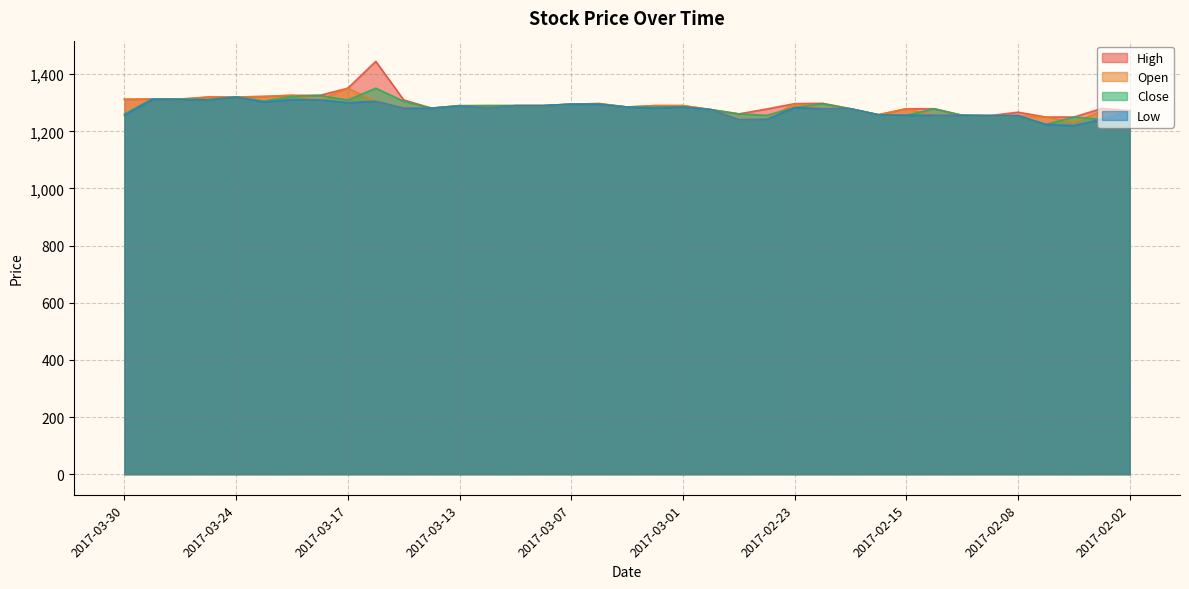

Reading left to right, extract all data points from this chart.

High: 1312	1313	1313	1320	1320	1322	1326	1326	1351	1445	1310	1281	1290	1290	1290	1290	1295	1297	1285	1290	1290	1276	1261	1278	1297	1298	1279	1258	1279	1279	1256	1255	1267	1250	1250	1280	1272
Open: 1312	1313	1311	1320	1320	1322	1326	1310	1351	1305	1281	1281	1290	1281	1290	1290	1295	1297	1285	1290	1290	1276	1241	1242	1297	1279	1279	1258	1279	1256	1256	1255	1255	1250	1232	1271	1272
Close: 1261	1313	1313	1311	1320	1306	1322	1326	1309	1351	1305	1281	1289	1290	1290	1290	1295	1295	1285	1285	1285	1276	1261	1256	1283	1297	1279	1258	1256	1279	1256	1255	1255	1224	1250	1242	1270
Low: 1256	1312	1311	1310	1320	1302	1311	1310	1300	1305	1281	1281	1289	1281	1290	1290	1295	1295	1285	1281	1285	1276	1241	1242	1283	1279	1279	1258	1256	1256	1256	1255	1255	1224	1220	1242	1270